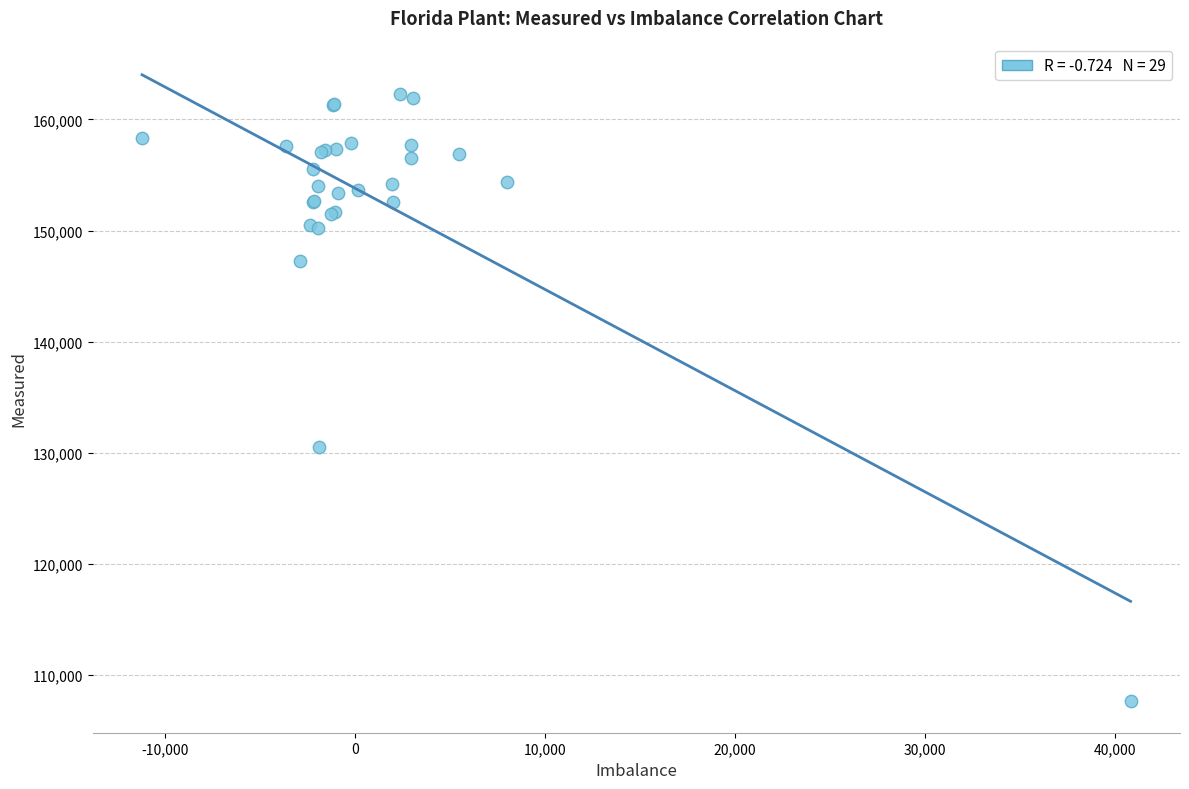

What Y value in the scatter plot is closest to 134958?

130476